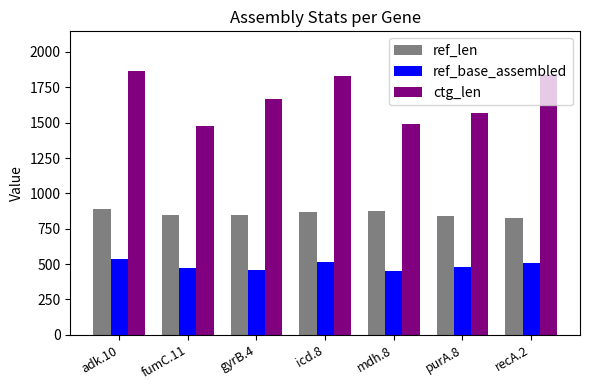

The value of ref_len at icd.8 is 870. True or false?

True